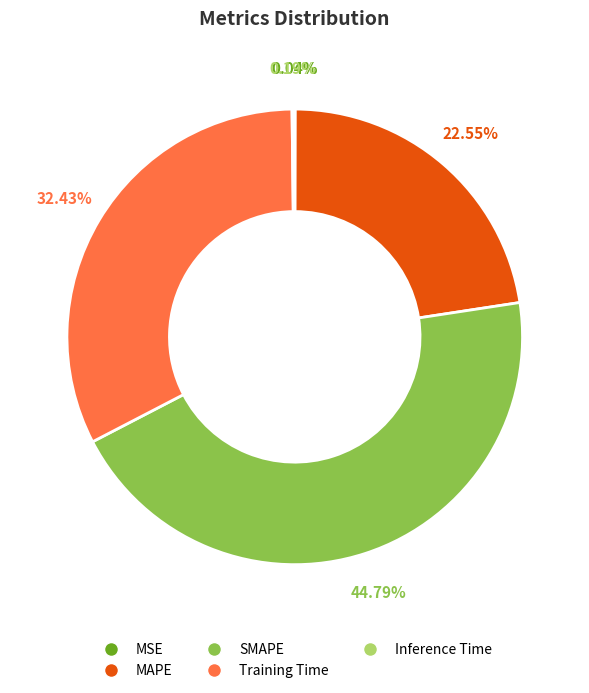

The MAPE slice represents 23% of the pie. True or false?

True